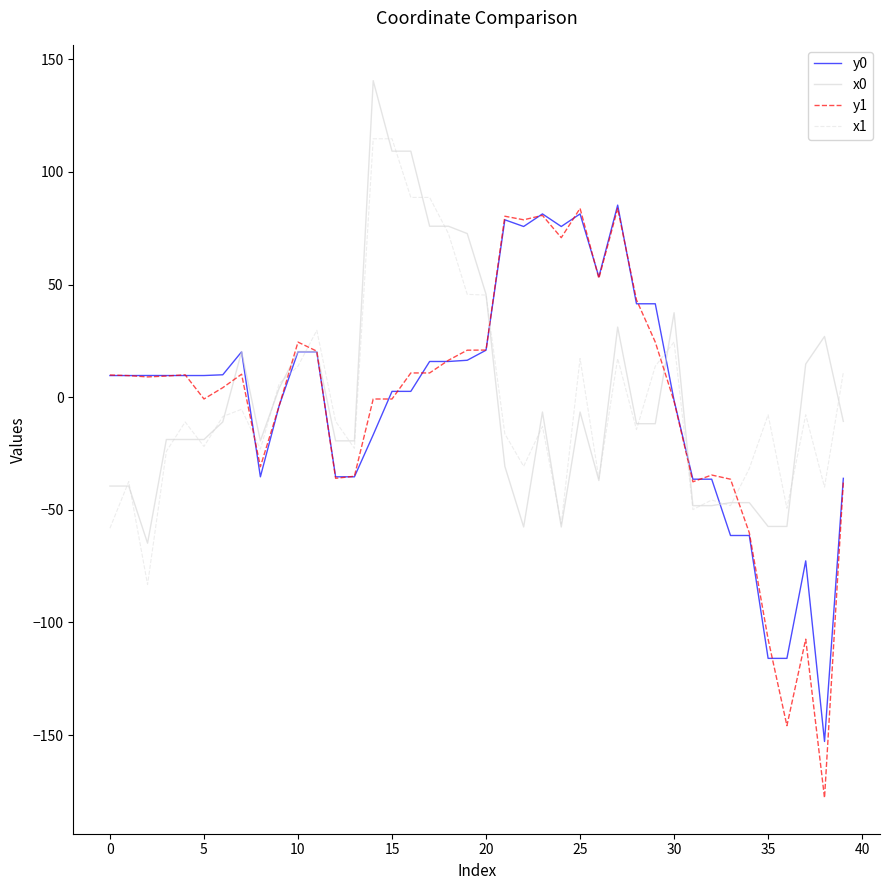

How many lines are shown in the chart?

4